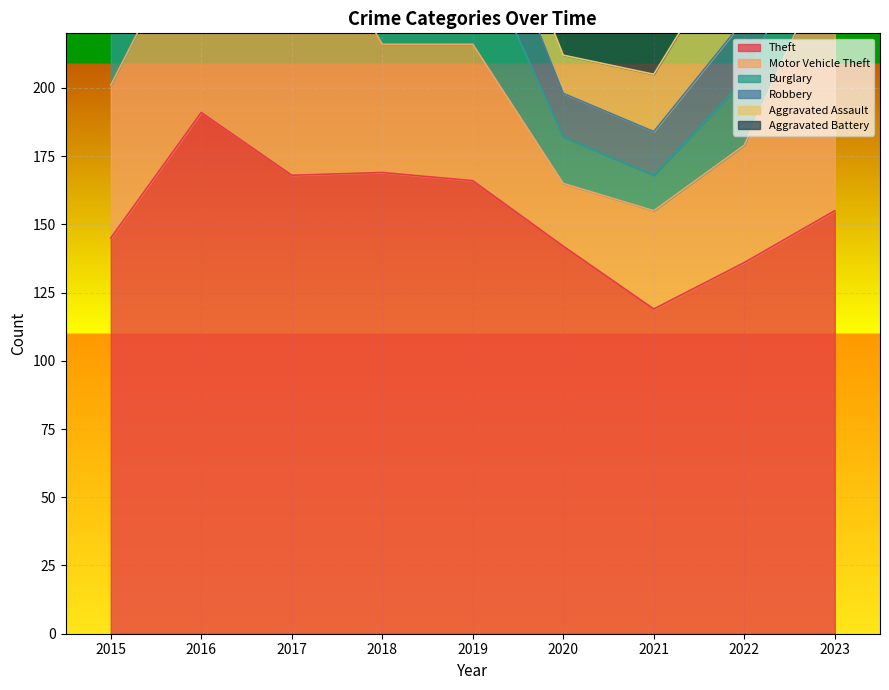

List the labels in order of Burglary value, smallest first.

2021, 2020, 2023, 2022, 2019, 2015, 2016, 2018, 2017